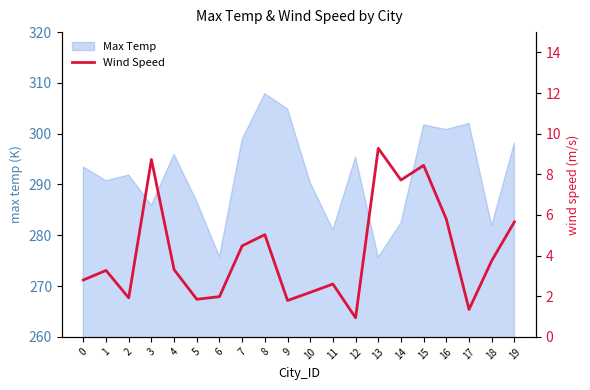

What is the maximum value for Max Temp?

307.9